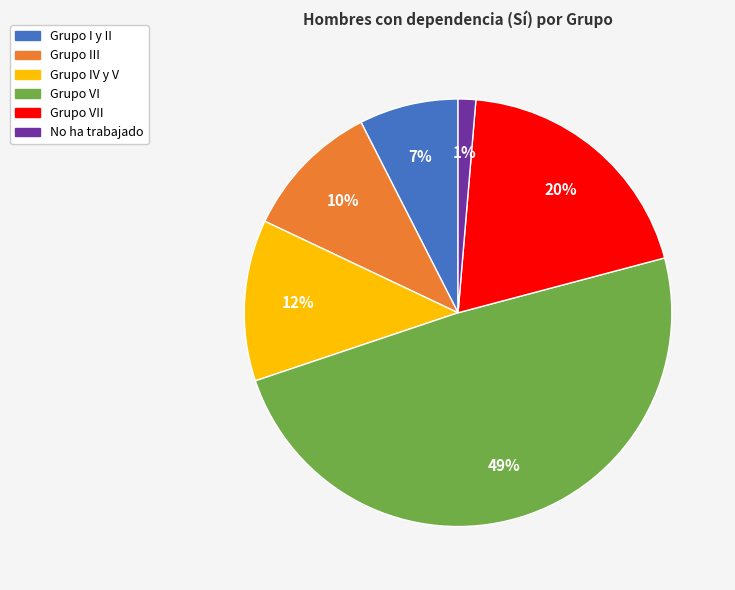

Is there a majority slice in this chart?

No